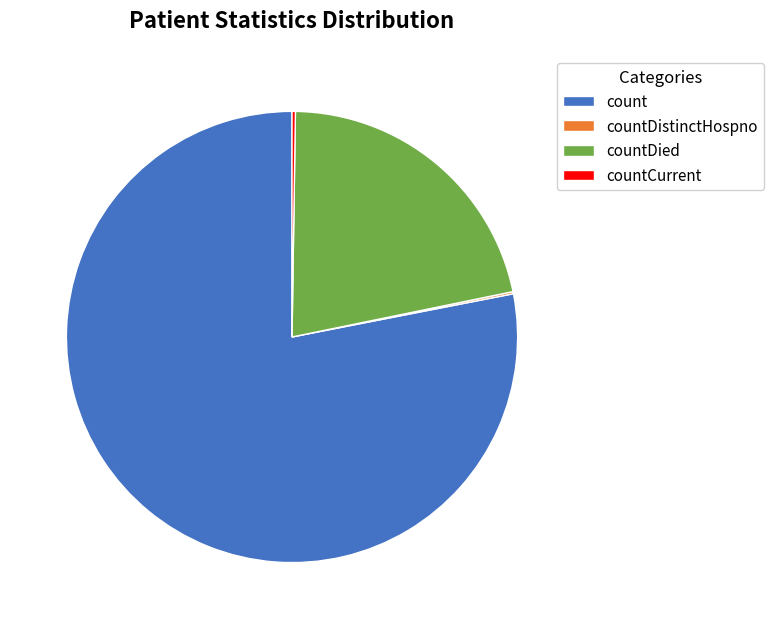

Which slice is the largest?

count